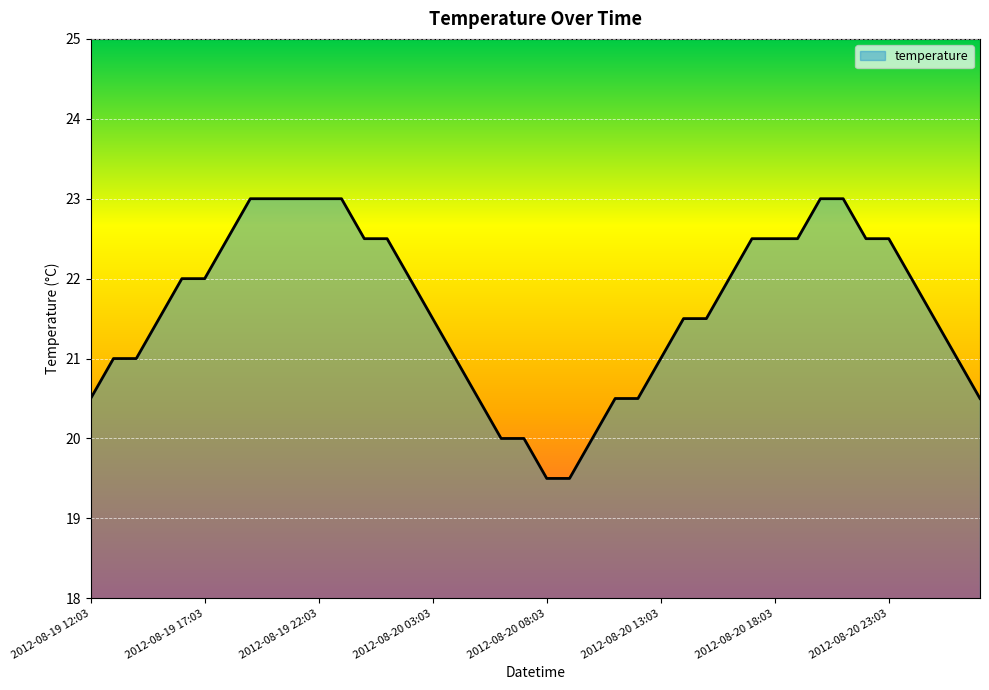

What is the difference between the maximum and minimum values?

3.5